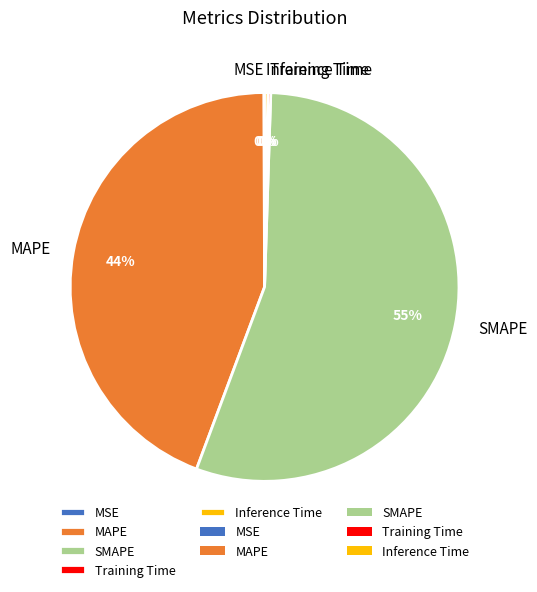

Is it true that SMAPE is 67% of the pie?

False